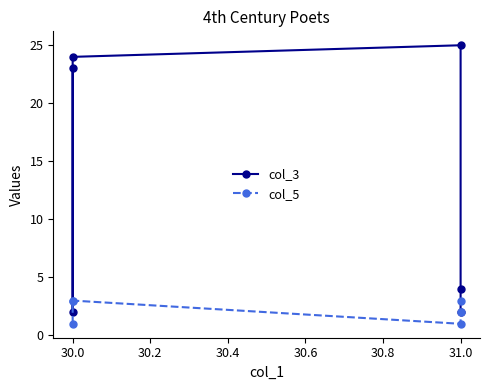

What is the value of the col_3 point at the 4th from the left?

25